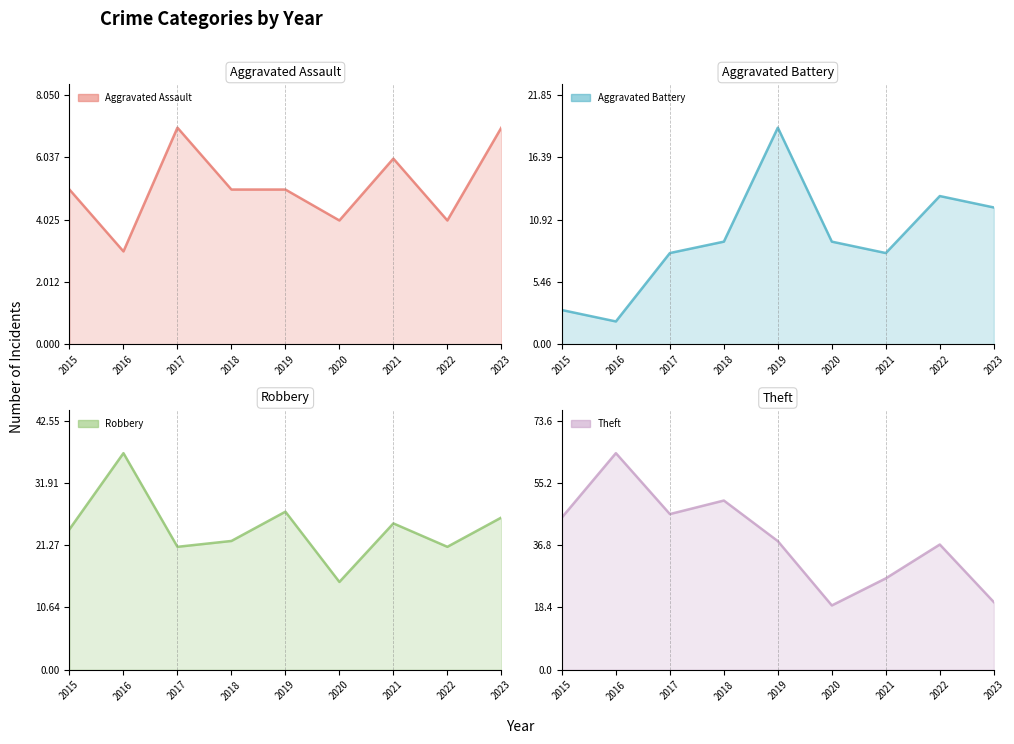

Reading right to left, extract all data points from this chart.

Aggravated Assault line: 7	4	6	4	5	5	7	3	5
Aggravated Battery line: 12	13	8	9	19	9	8	2	3
Robbery line: 26	21	25	15	27	22	21	37	24
Theft line: 20	37	27	19	38	50	46	64	45